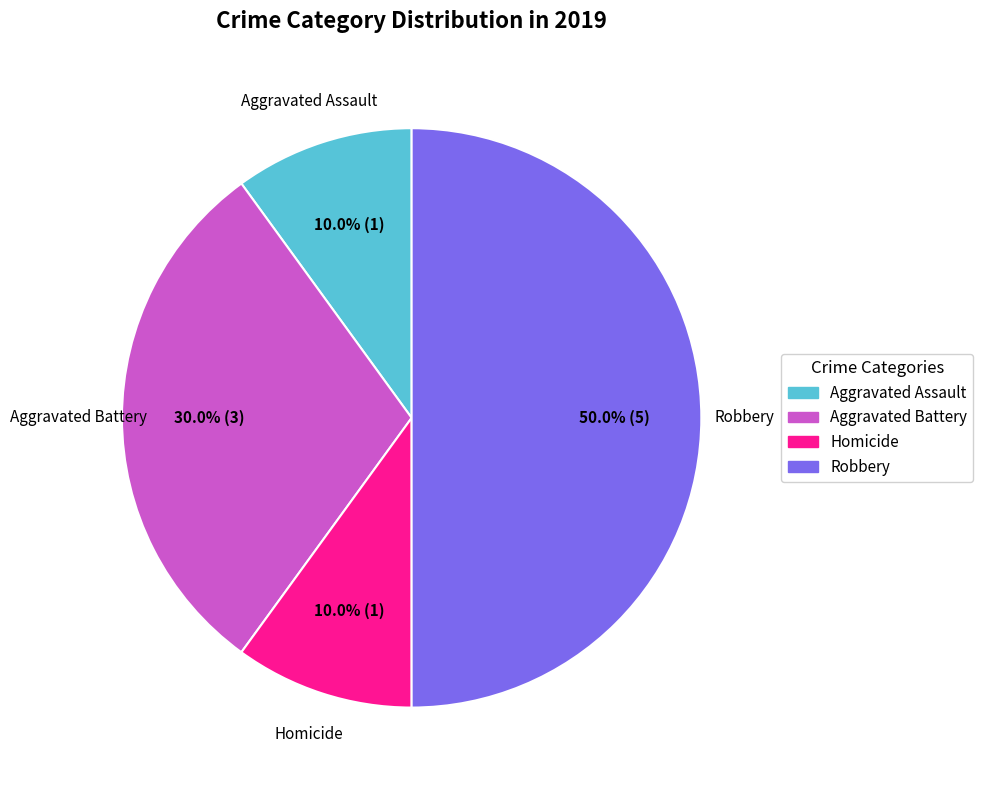

Between Aggravated Assault and Aggravated Battery, which is larger?

Aggravated Battery